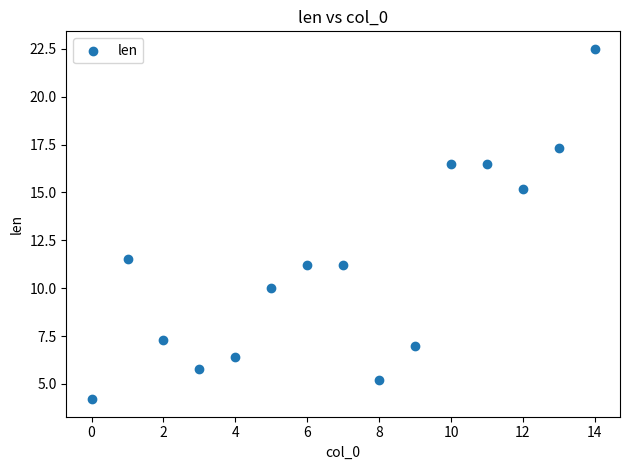

What is the range of Y values (max minus min)?

18.3